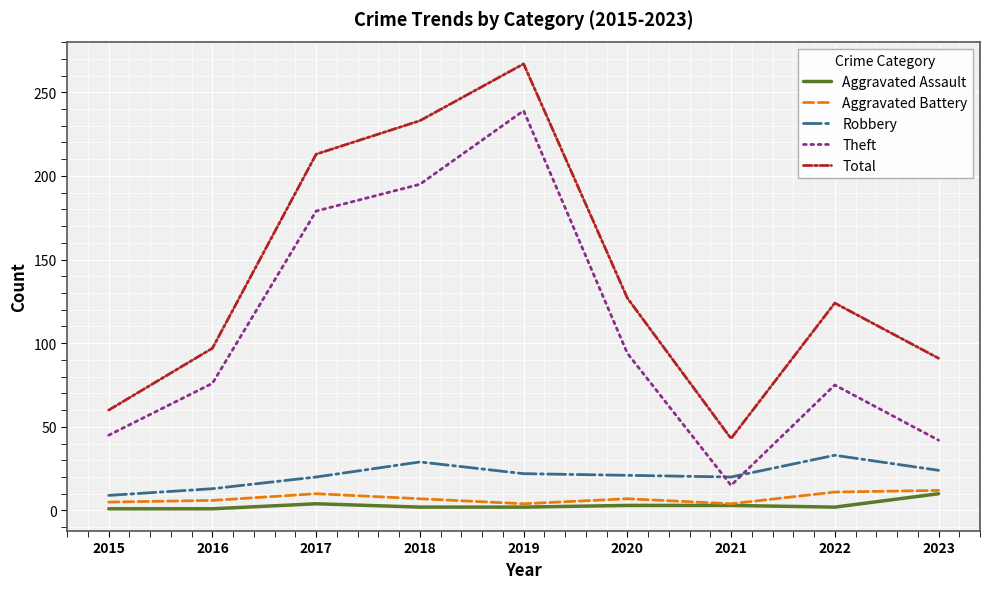

True or false: Total and Aggravated Battery intersect in this chart.

False